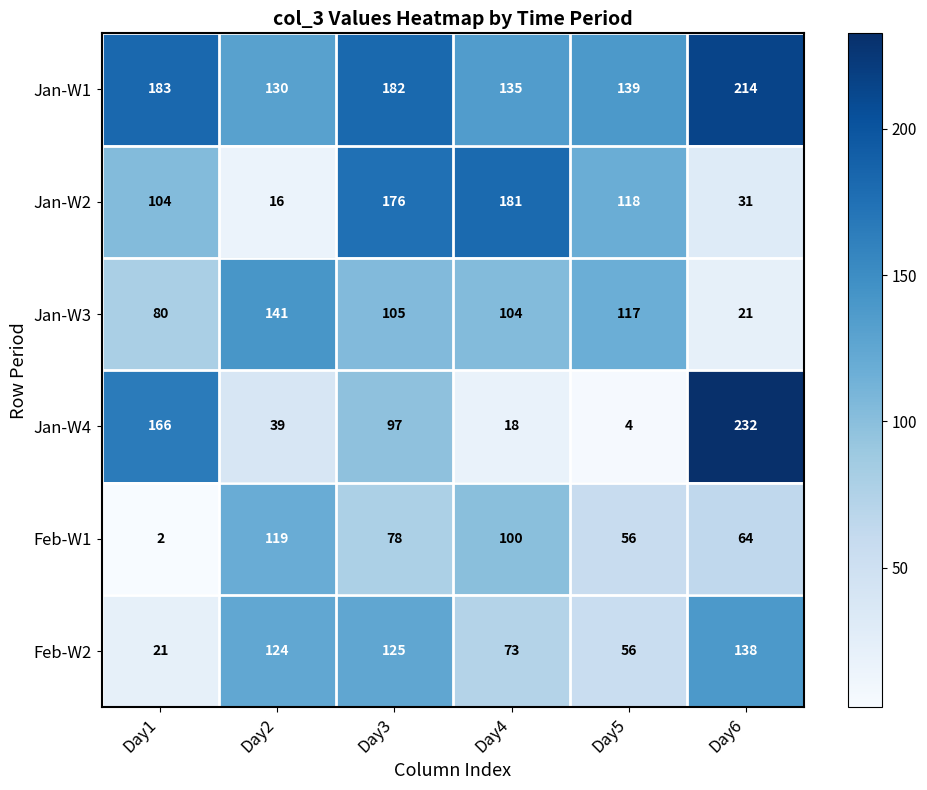

Which series has the widest spread of values?

Jan-W4